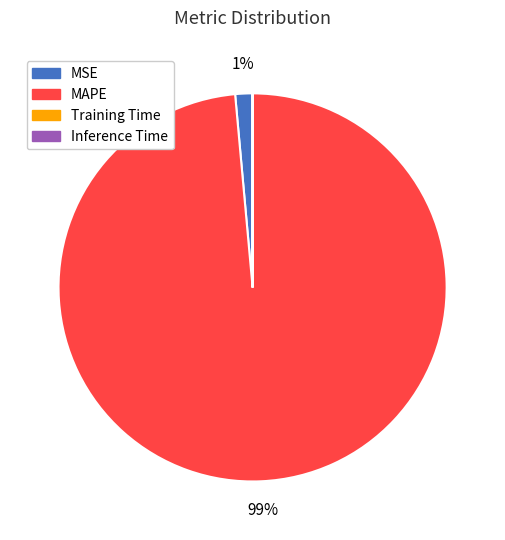

Which slice represents more than half of the pie?

MAPE